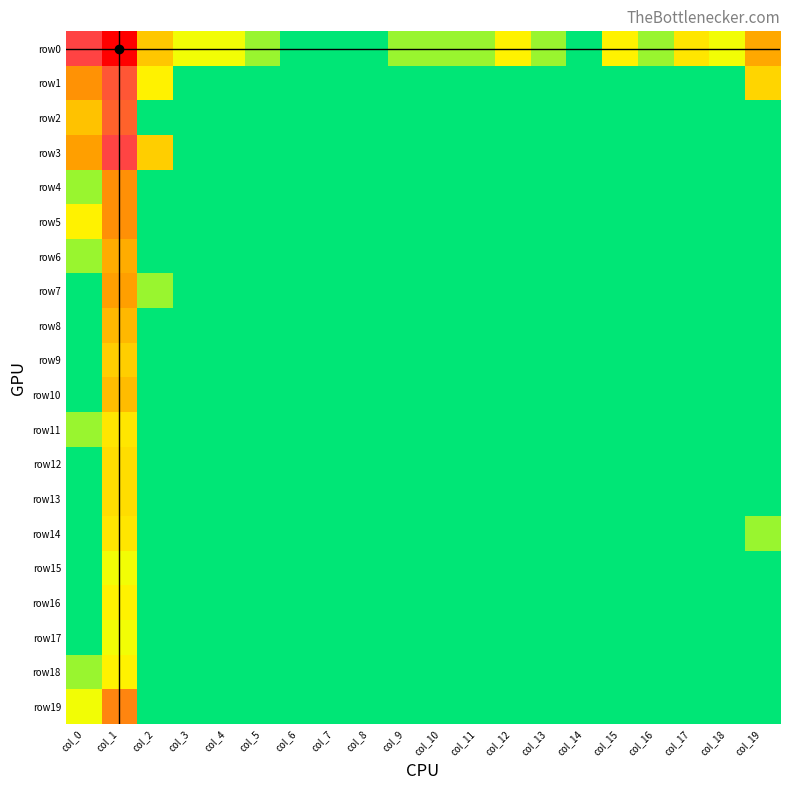

Which series has the largest range (max minus min)?

row0